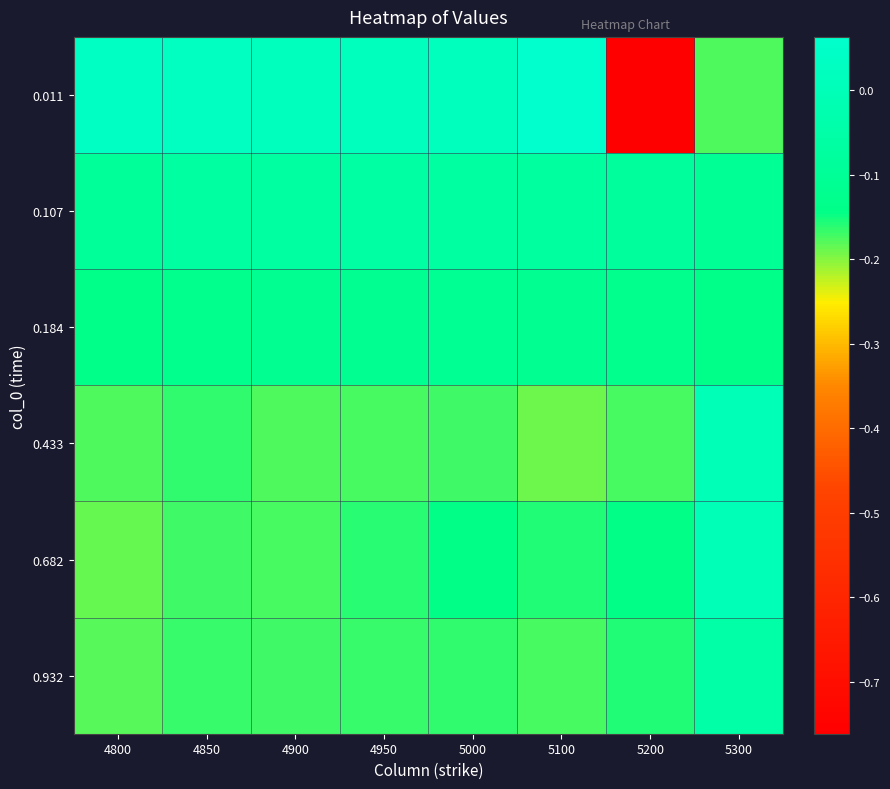

Which series has the largest range (max minus min)?

0.011